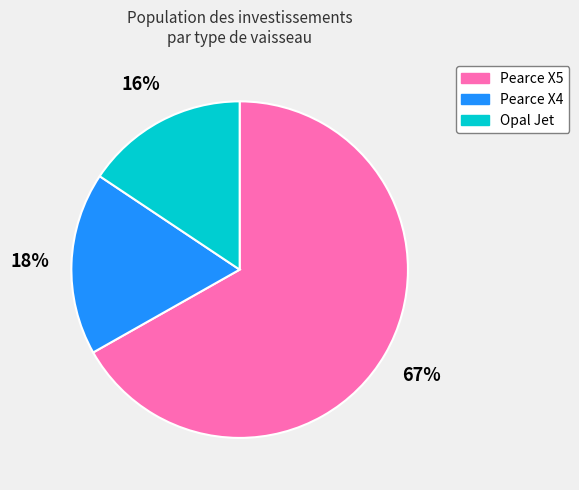

Is the sum of Opal Jet and Pearce X4 greater than half?

No